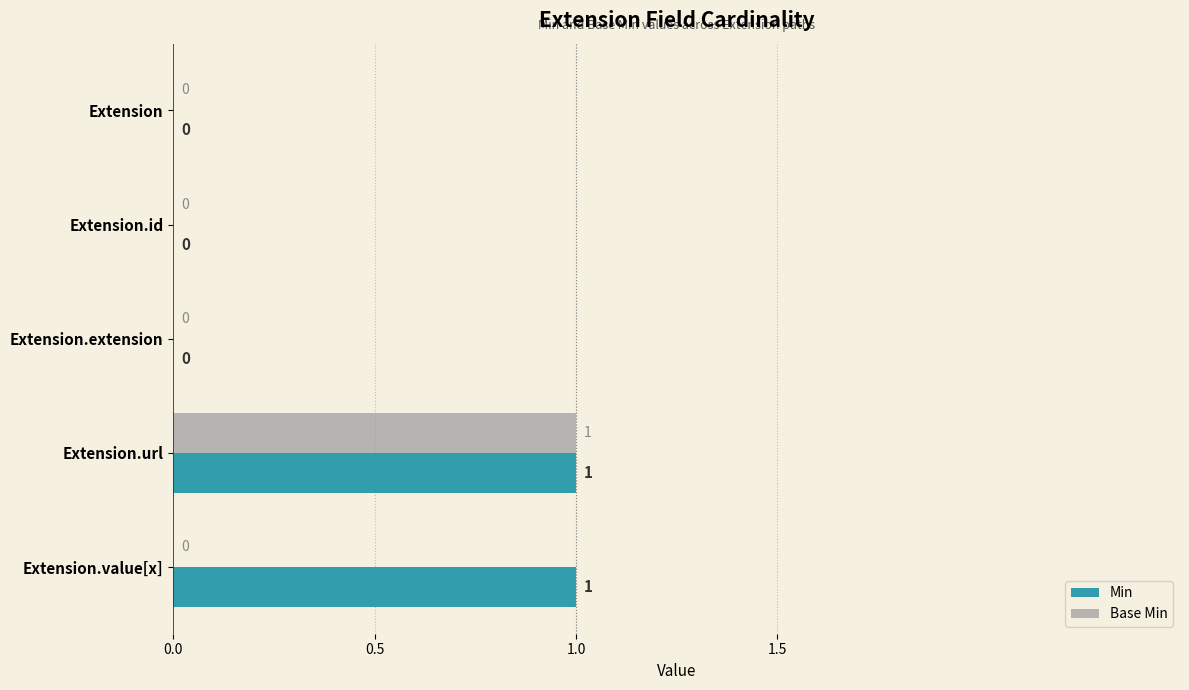

The value of Base Min at Extension.value[x] is 0. True or false?

True